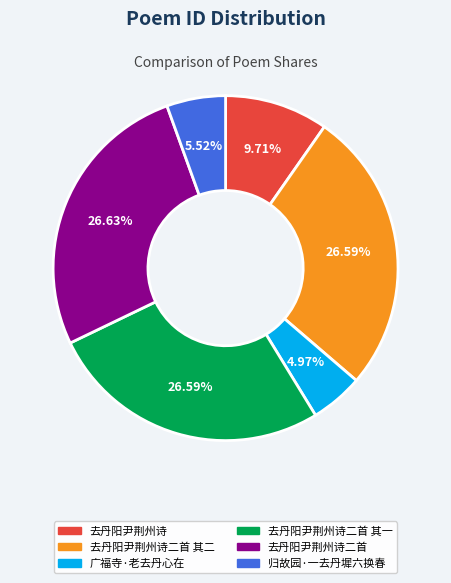

Is there any slice that represents more than half of the pie?

No